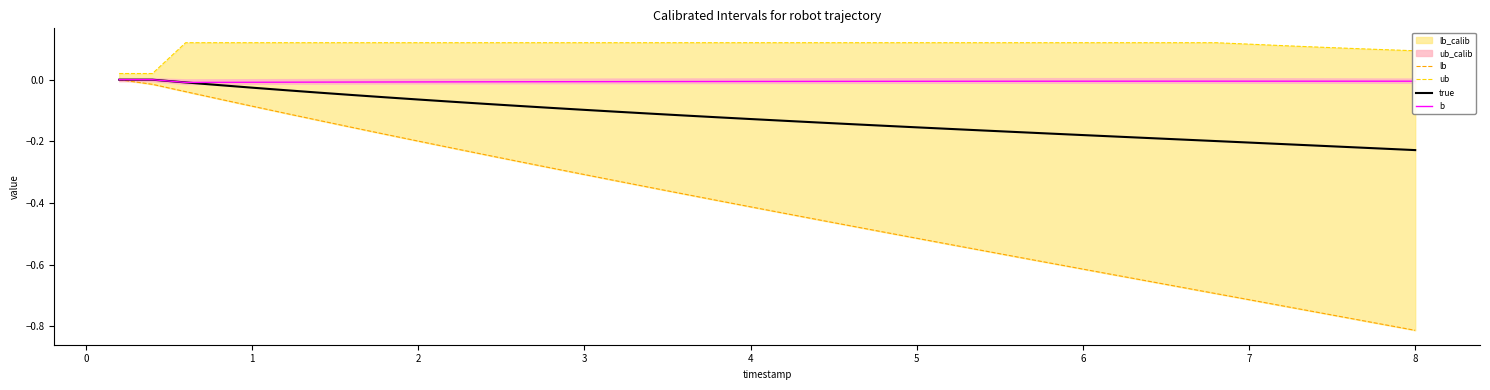

Reading left to right, transcribe all the data shown in this chart.

lb: 0.0	-0.0	-0.0	-0.1	-0.1	-0.1	-0.1	-0.2	-0.2	-0.2	-0.2	-0.2	-0.3	-0.3	-0.3	-0.3	-0.4	-0.4	-0.4	-0.4	-0.4	-0.5	-0.5	-0.5	-0.5	-0.5	-0.6	-0.6	-0.6	-0.6	-0.6	-0.7	-0.7	-0.7	-0.7	-0.7	-0.8	-0.8	-0.8	-0.8
ub: 0.0	0.0	0.1	0.1	0.1	0.1	0.1	0.1	0.1	0.1	0.1	0.1	0.1	0.1	0.1	0.1	0.1	0.1	0.1	0.1	0.1	0.1	0.1	0.1	0.1	0.1	0.1	0.1	0.1	0.1	0.1	0.1	0.1	0.1	0.1	0.1	0.1	0.1	0.1	0.1
true: 0.0	0.0	-0.0	-0.0	-0.0	-0.0	-0.0	-0.0	-0.1	-0.1	-0.1	-0.1	-0.1	-0.1	-0.1	-0.1	-0.1	-0.1	-0.1	-0.1	-0.1	-0.1	-0.1	-0.1	-0.2	-0.2	-0.2	-0.2	-0.2	-0.2	-0.2	-0.2	-0.2	-0.2	-0.2	-0.2	-0.2	-0.2	-0.2	-0.2
b: 0.0	0.0	-0.0	-0.0	-0.0	-0.0	-0.0	-0.0	-0.0	-0.0	-0.0	-0.0	-0.0	-0.0	-0.0	-0.0	-0.0	-0.0	-0.0	-0.0	-0.0	-0.0	-0.0	-0.0	-0.0	-0.0	-0.0	-0.0	-0.0	-0.0	-0.0	-0.0	-0.0	-0.0	-0.0	-0.0	-0.0	-0.0	-0.0	-0.0